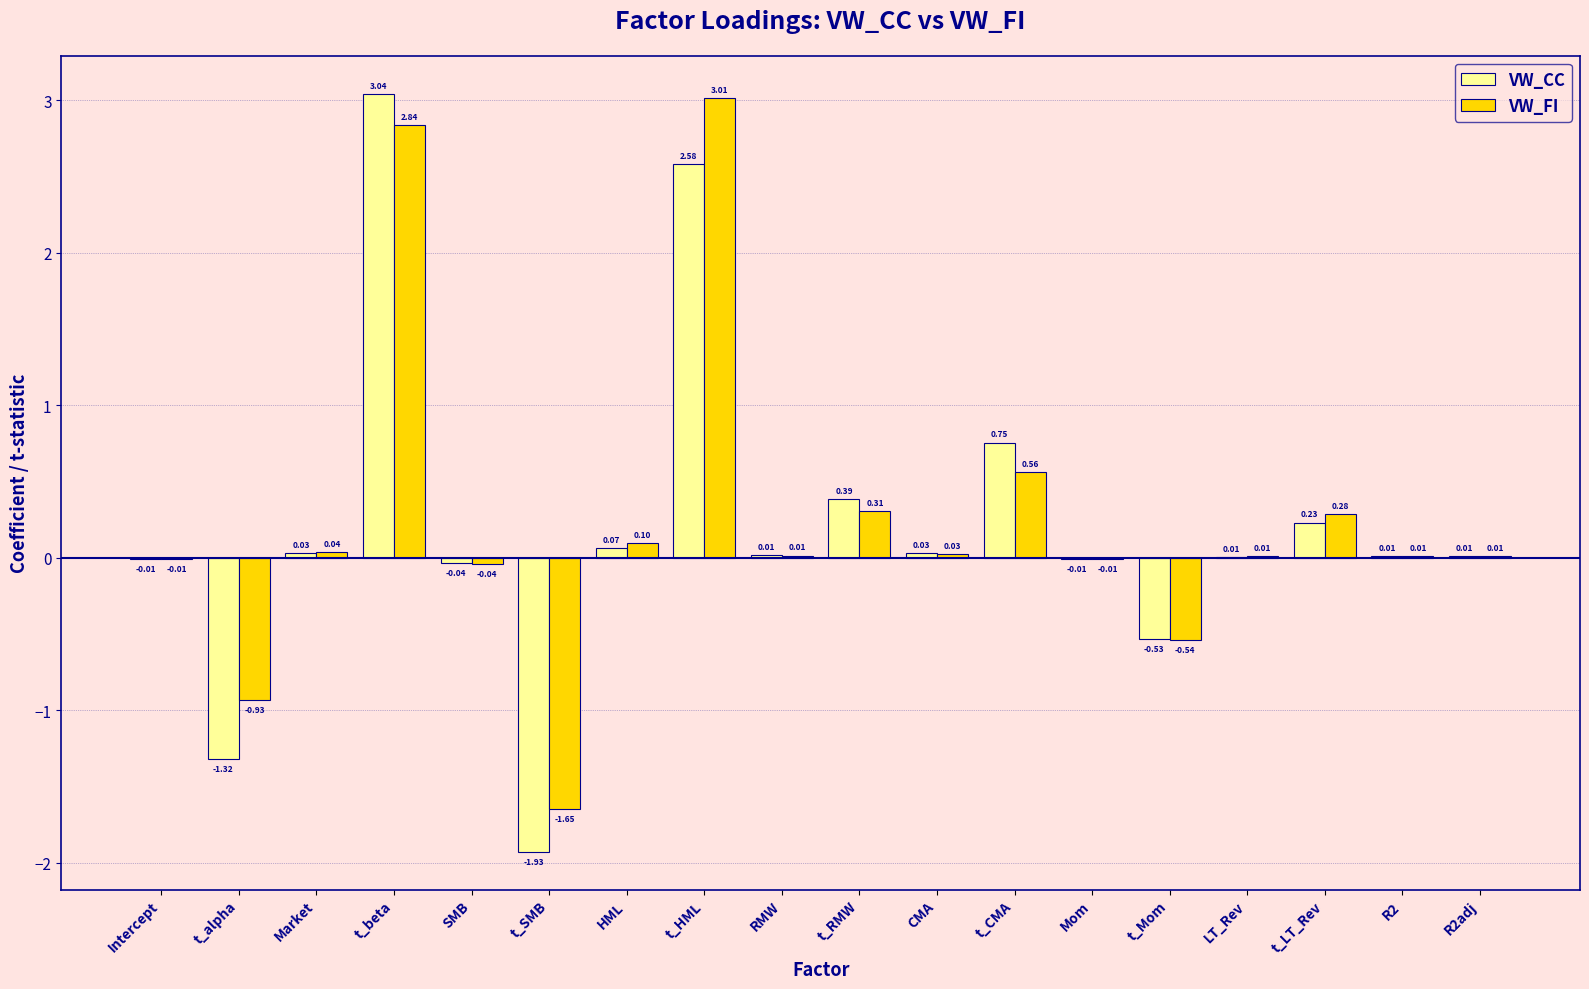

What is the sum of all VW_CC values?

3.3